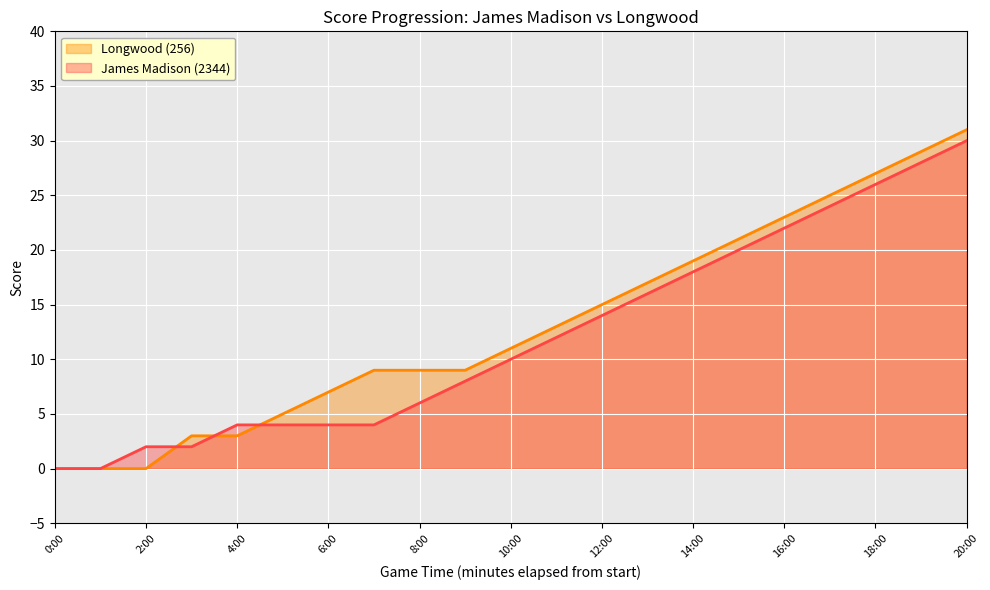

Rank the series by their average value, from lowest to highest.

James Madison (2344), Longwood (256)